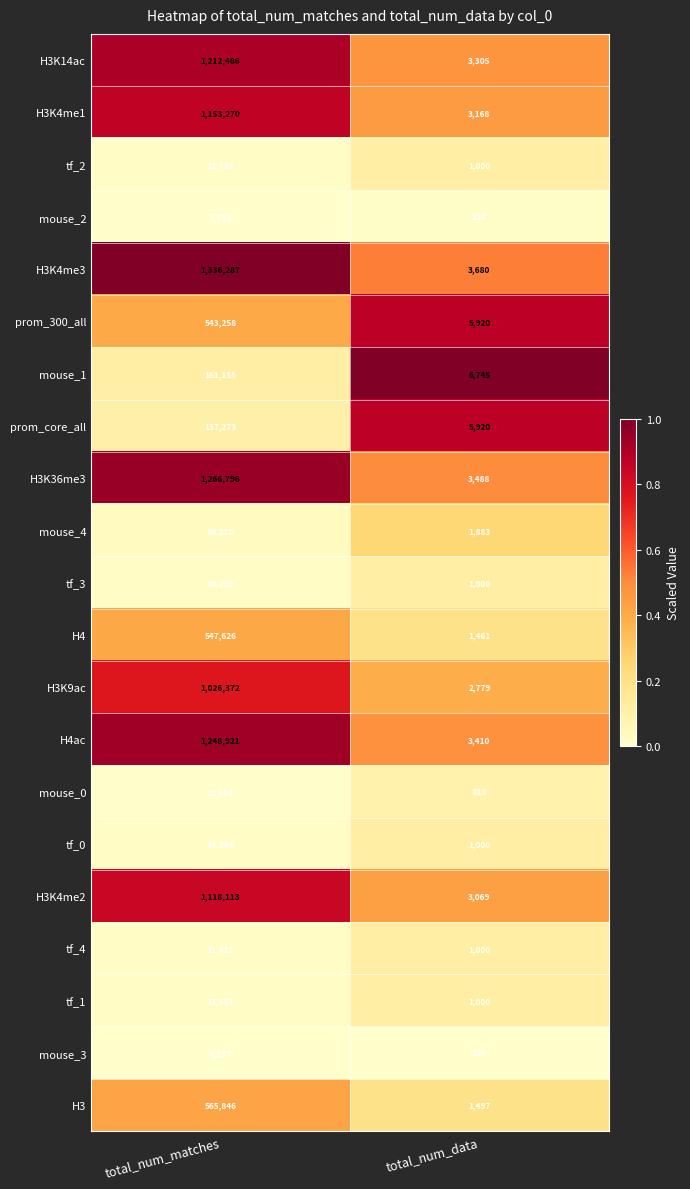

At which category is the sum across all series the highest?

total_num_matches